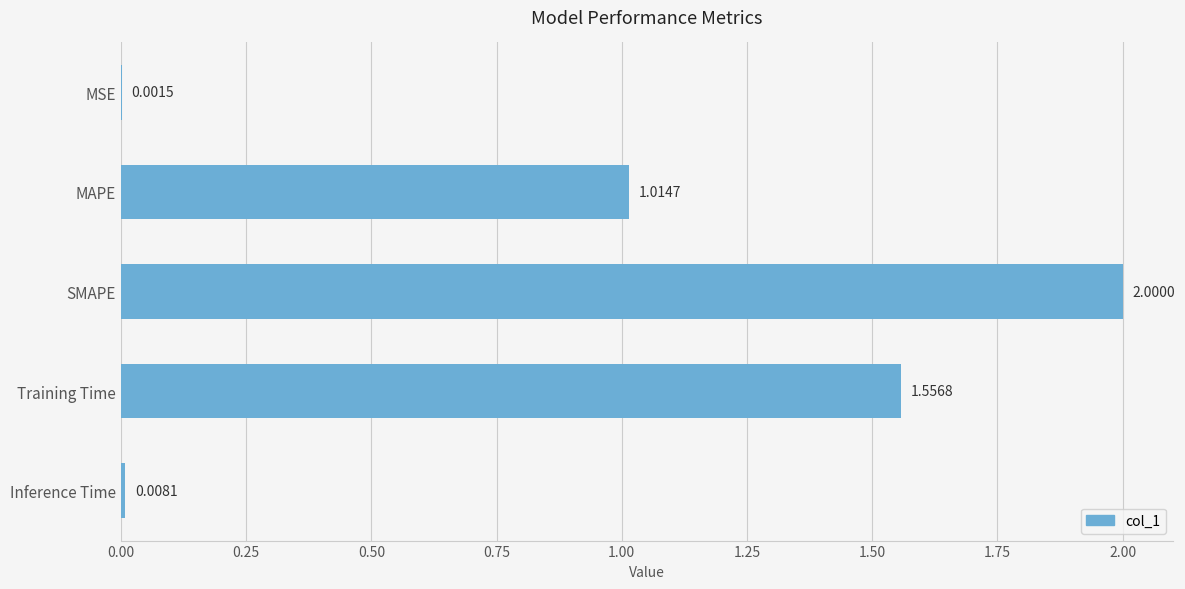

Where is the data nearest to the value 1?

MAPE